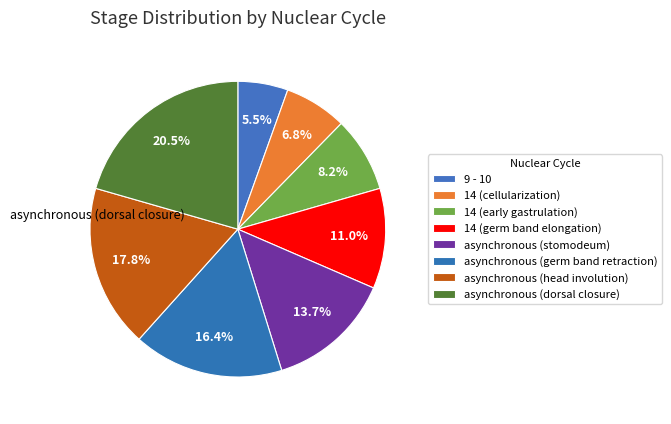

Count the number of slices in the pie.

8